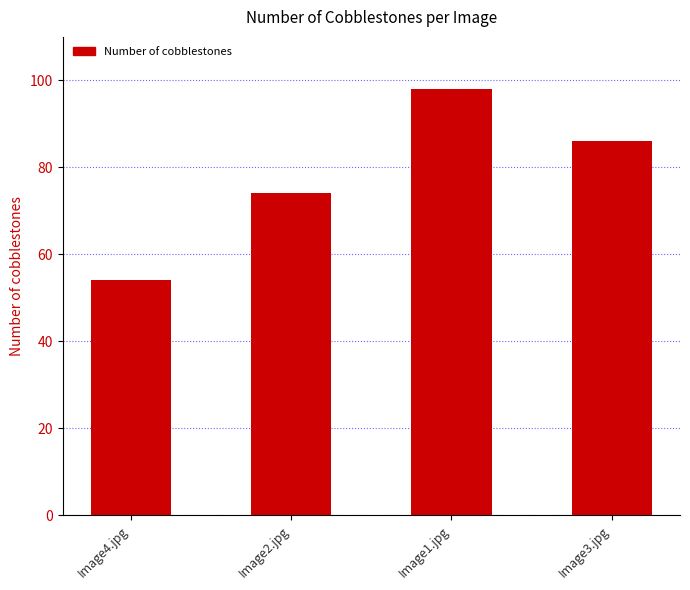

True or false: the data shows 54 at Image4.jpg.

True